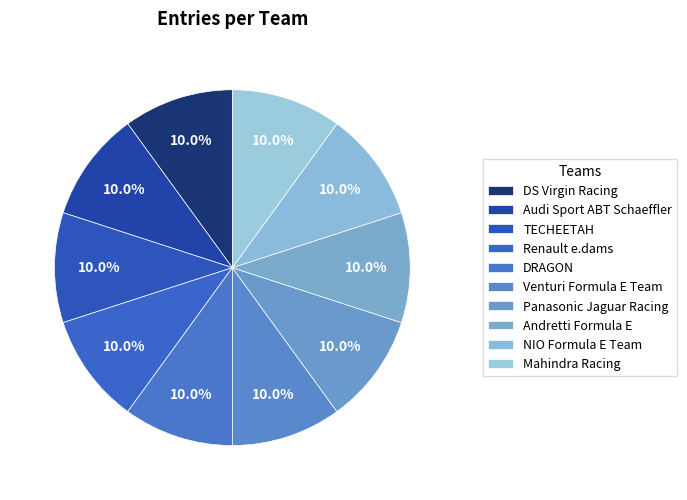

How many segments does this pie chart have?

10